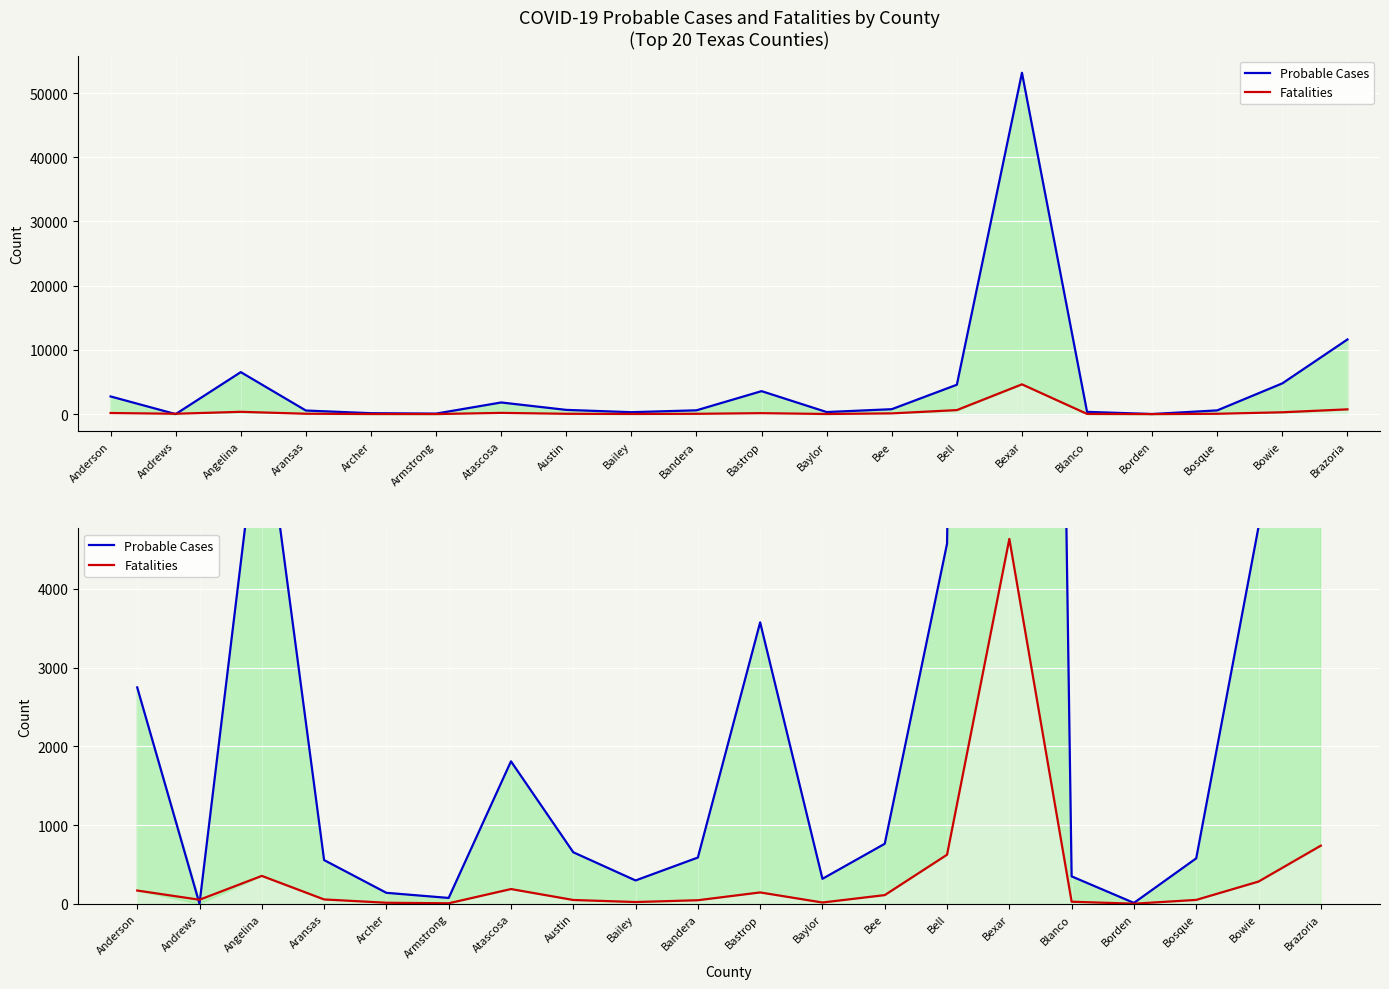

What is the difference between the highest and lowest values at Archer?

126